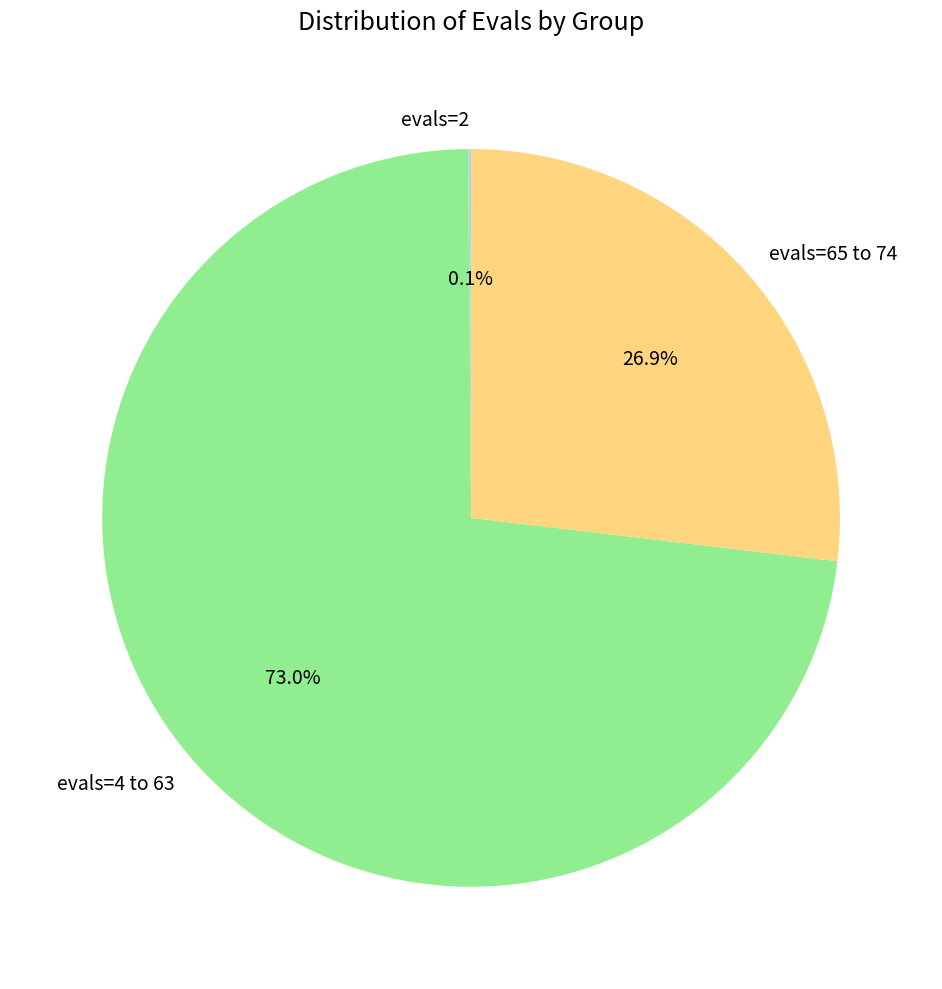

Which slice is the largest?

evals=4 to 63